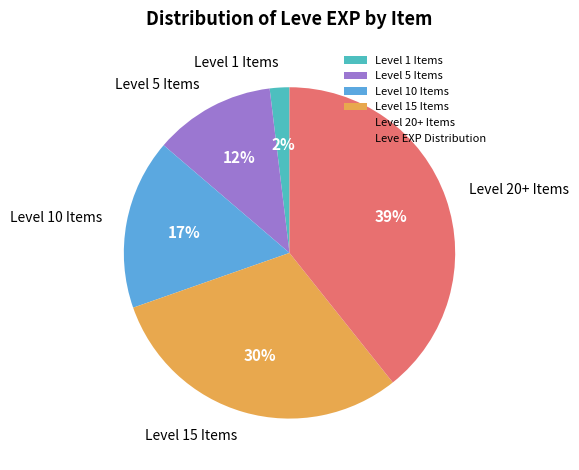

What is the largest slice in the pie chart?

Level 20+ Items